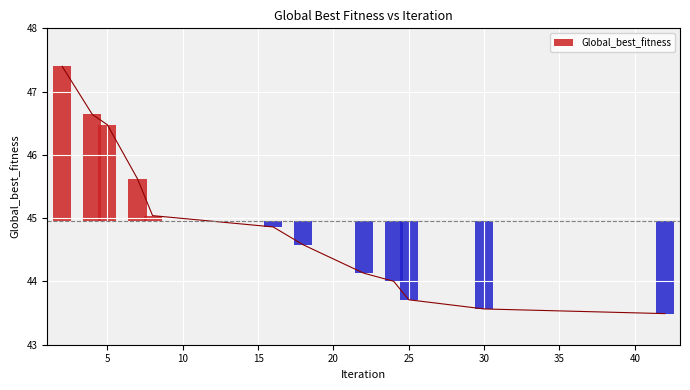

At which label is the value closest to 45?

8